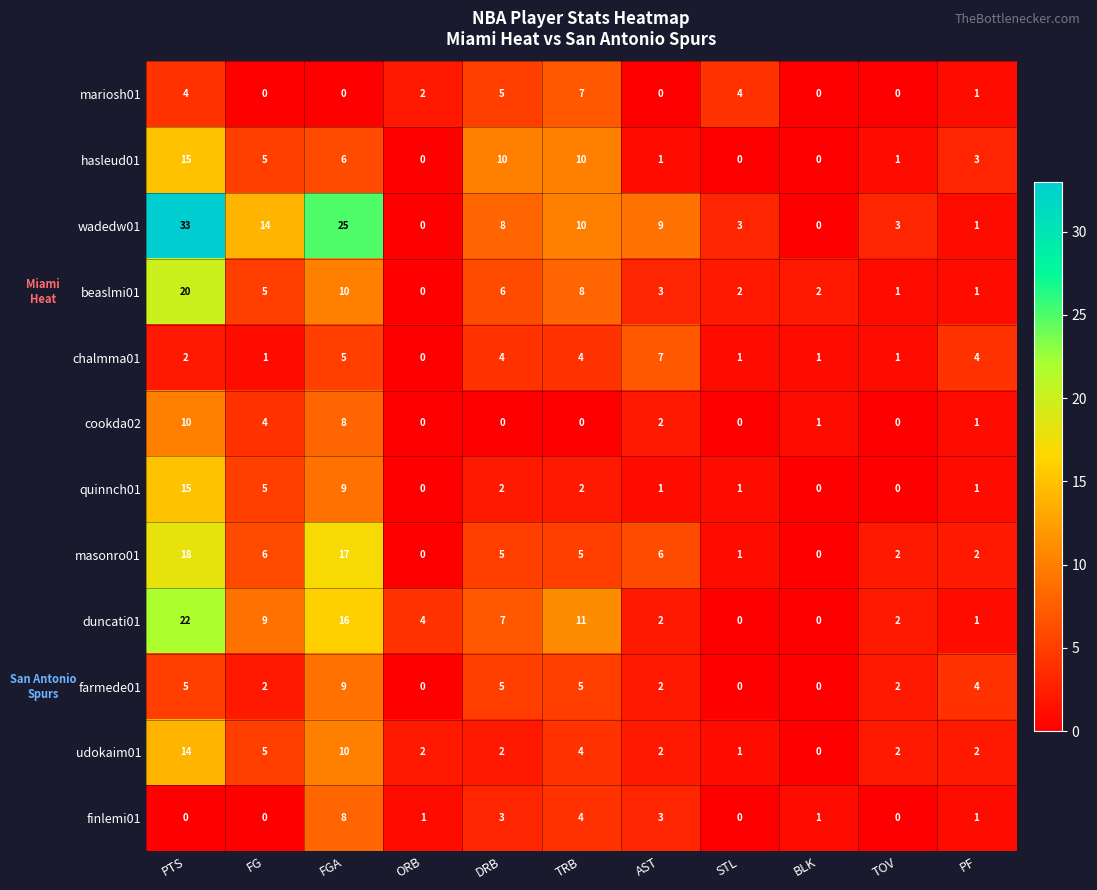

What is the difference between the highest and lowest values at TRB?

11